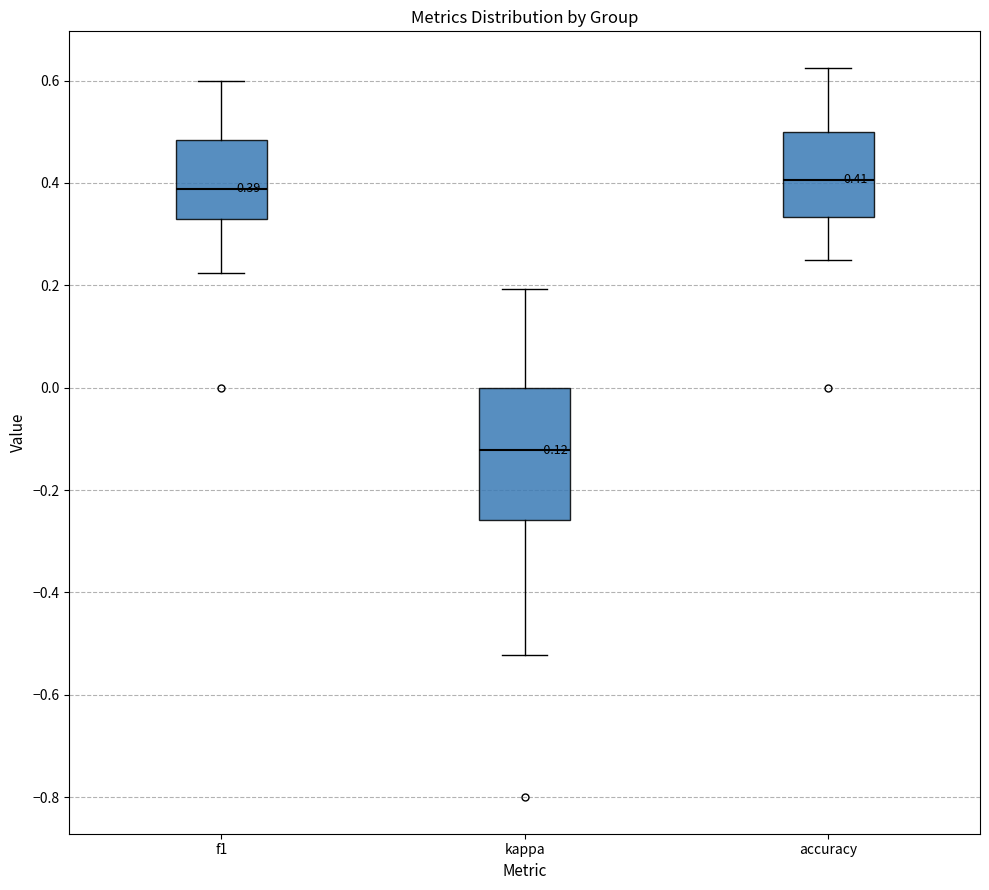

Which box is the tallest, from its lower edge to its upper edge?

kappa